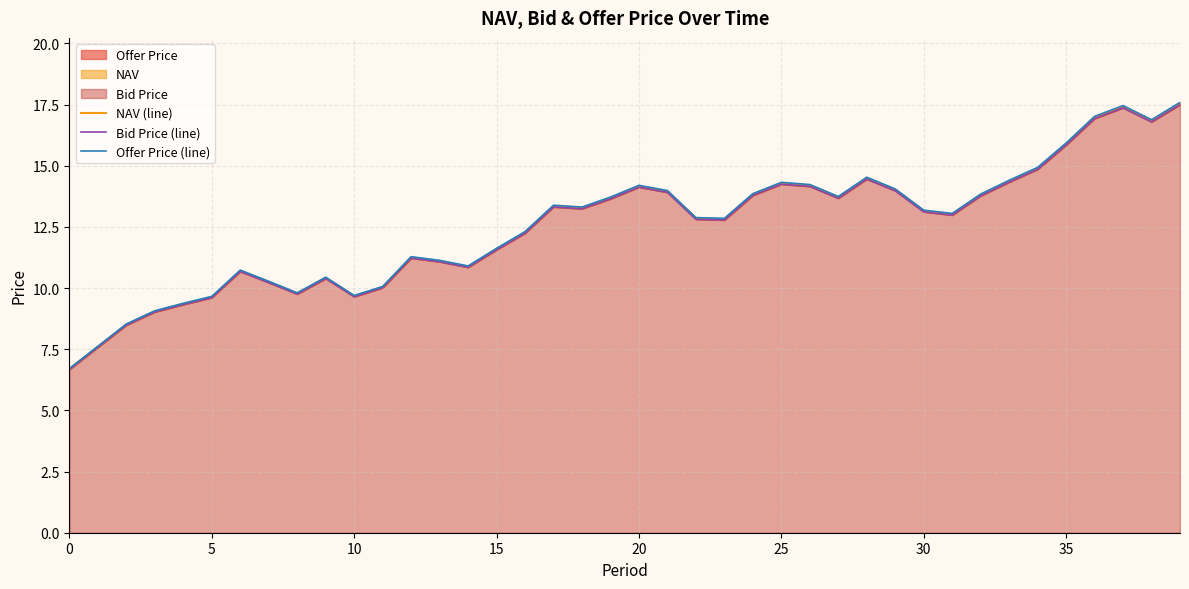

List the series in order of their peak value, highest first.

Offer Price (line), NAV (line), Bid Price (line)